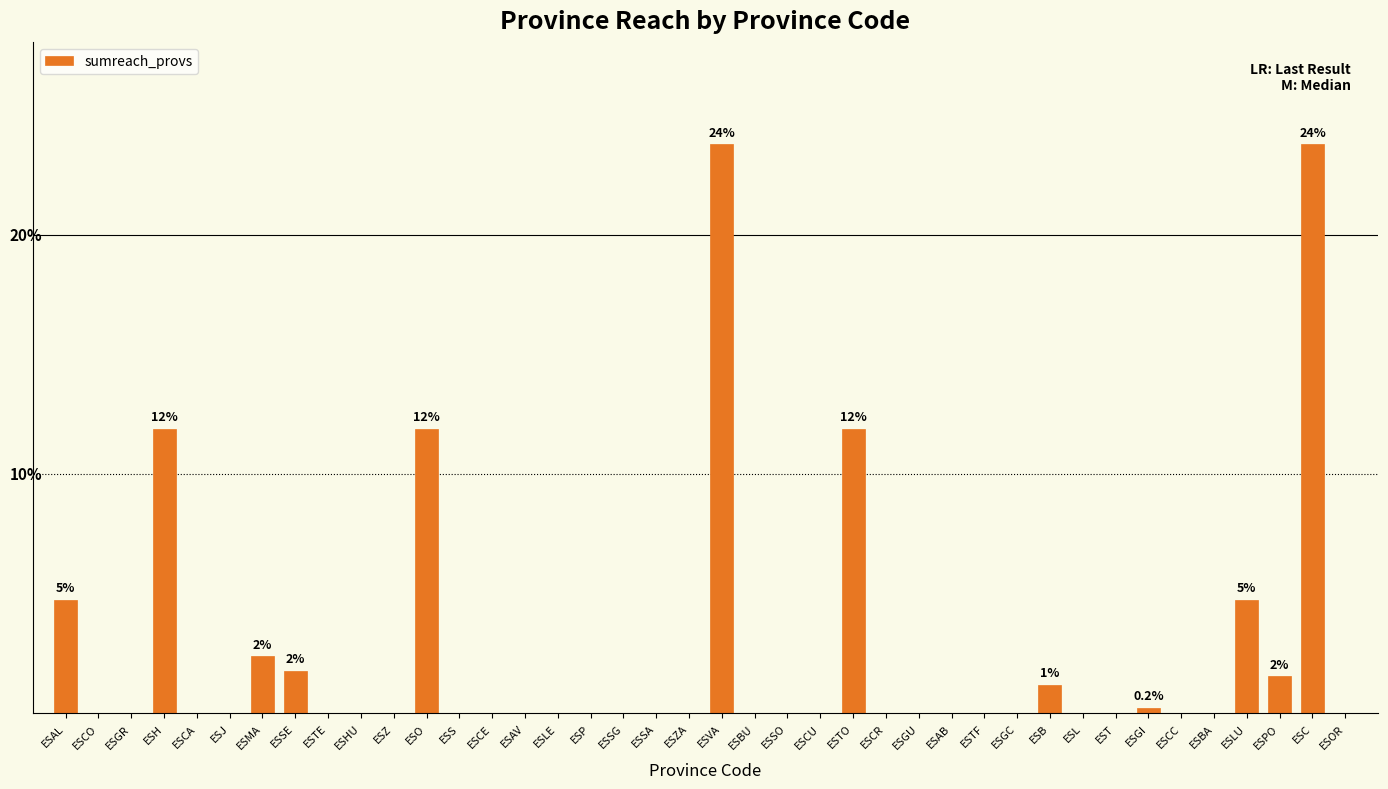

Is it true that the value at ESVA is 200?

True